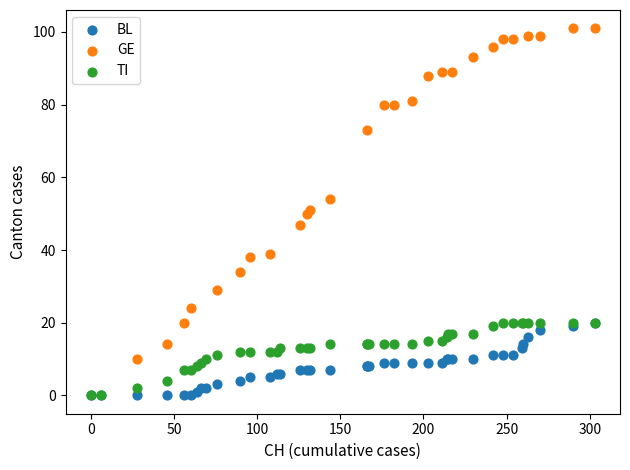

Which series has the widest spread of Y values?

GE